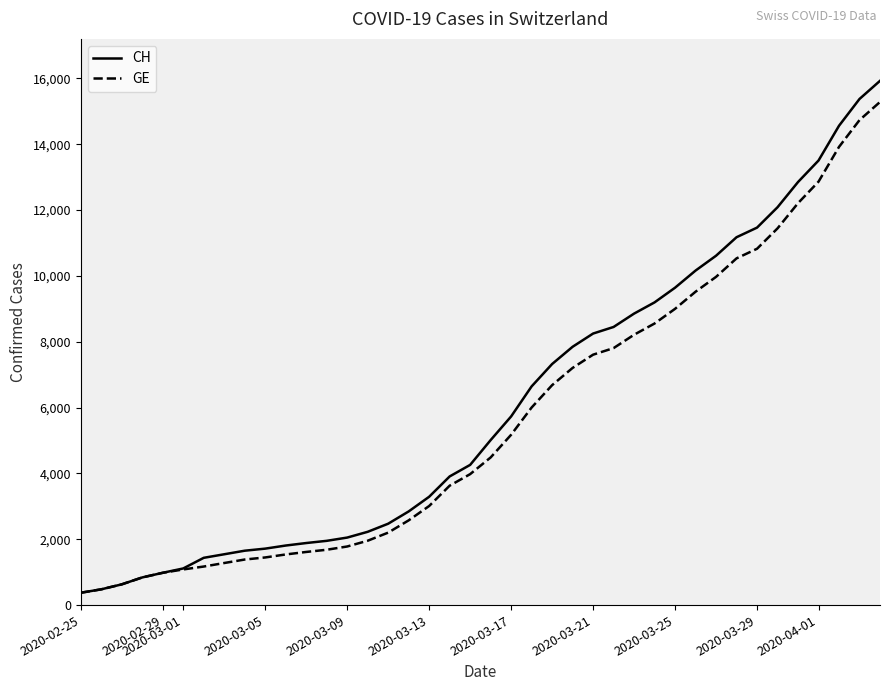

The value of CH at 2020-03-05 is 1715. True or false?

True